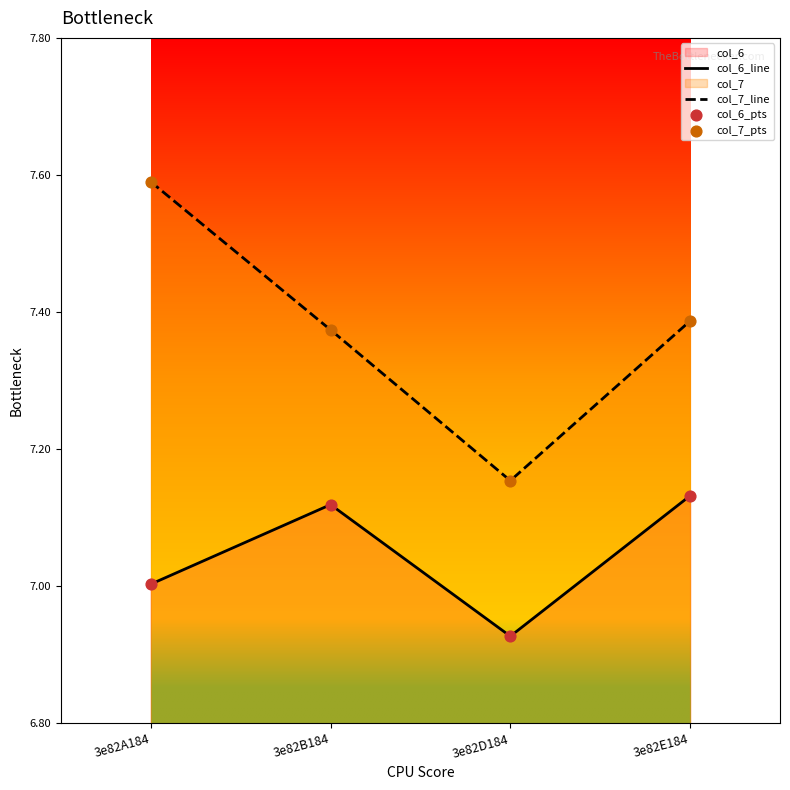

Is it true that col_6_line equals 10.9 at 3e82A184?

False